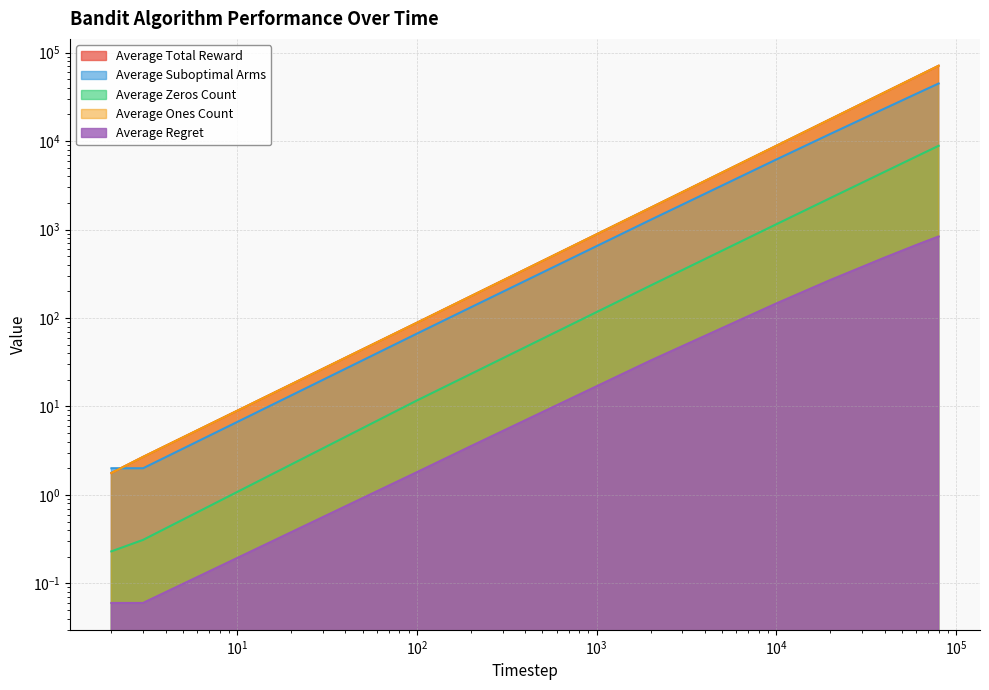

Reading left to right, extract all data points from this chart.

Average Total Reward: 1.8	2.7	88.3	176.7	1766.9	8852.1	17726.9	35510.4	53315.7	71147.2
Average Suboptimal Arms: 2.0	2.0	66.5	132.2	1288.6	6194.5	12067.3	23324.9	34208.4	44806.5
Average Zeros Count: 0.2	0.3	11.7	23.3	233.1	1147.9	2273.1	4489.6	6684.3	8852.8
Average Ones Count: 1.8	2.7	88.3	176.7	1766.9	8852.1	17726.9	35510.4	53315.7	71147.2
Average Regret: 0.1	0.1	1.8	3.6	33.0	146.0	269.1	480.9	667.9	834.9